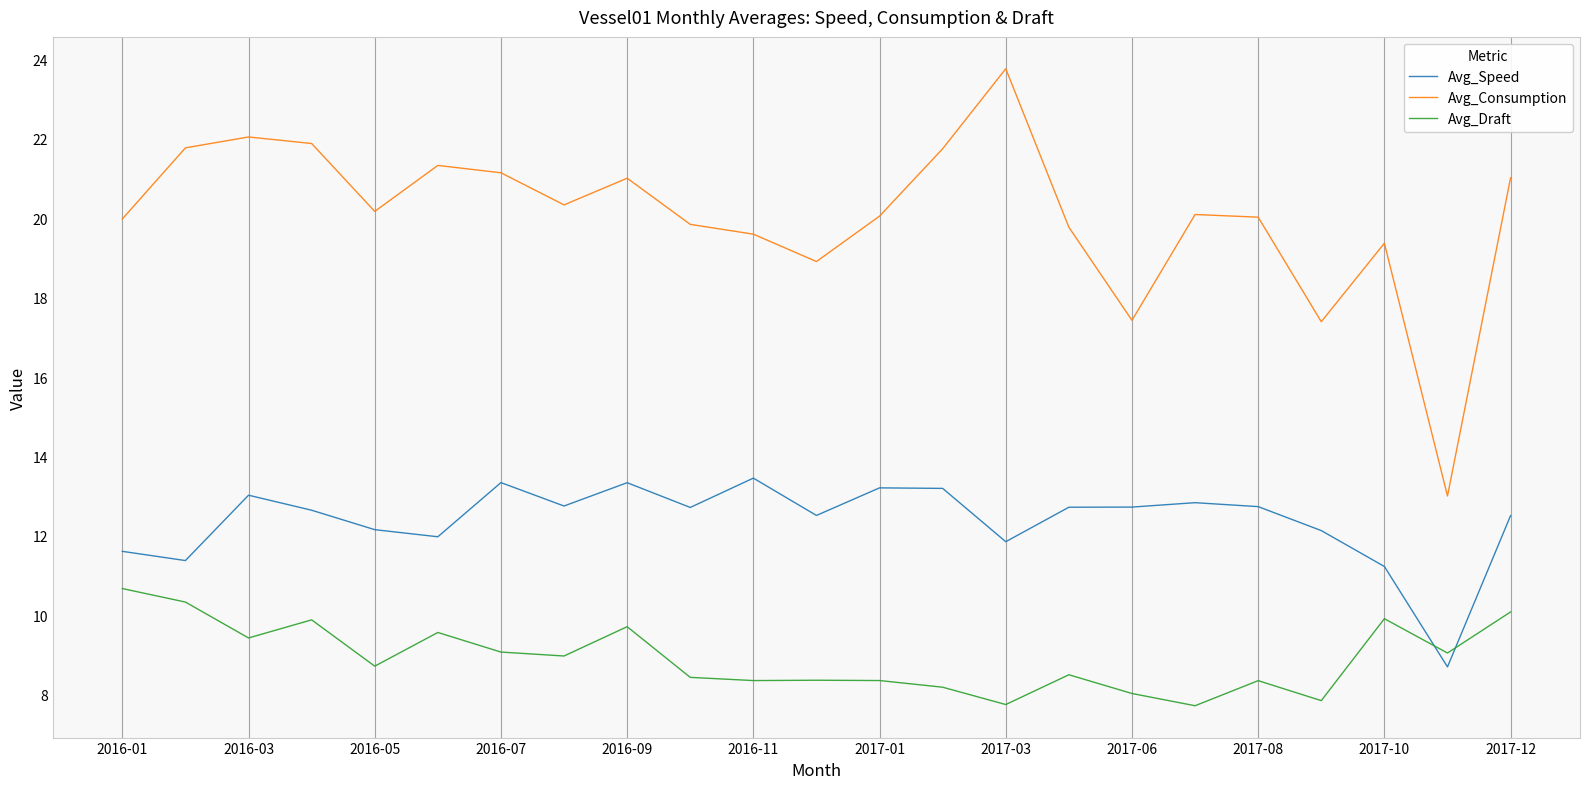

Which series has the largest total across all categories?

Avg_Consumption